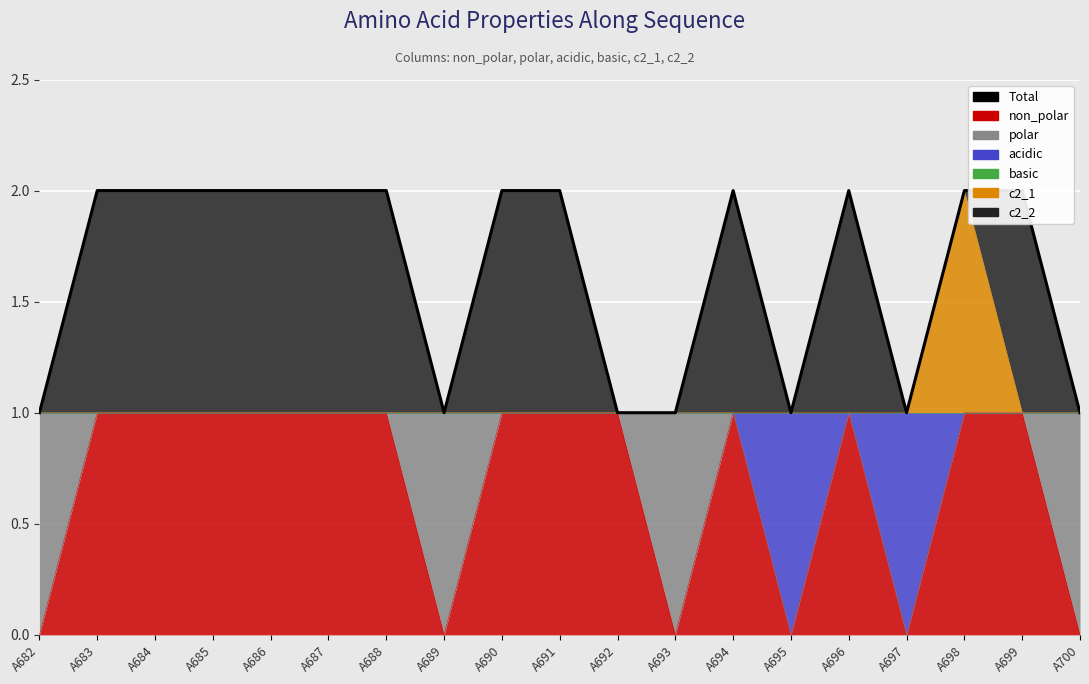

How many data points are less than 2?

7